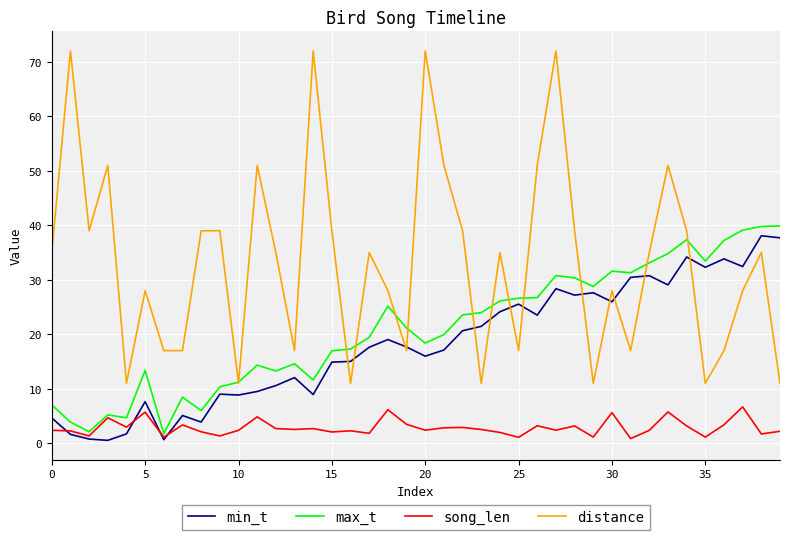

What is the maximum value for max_t?

39.9